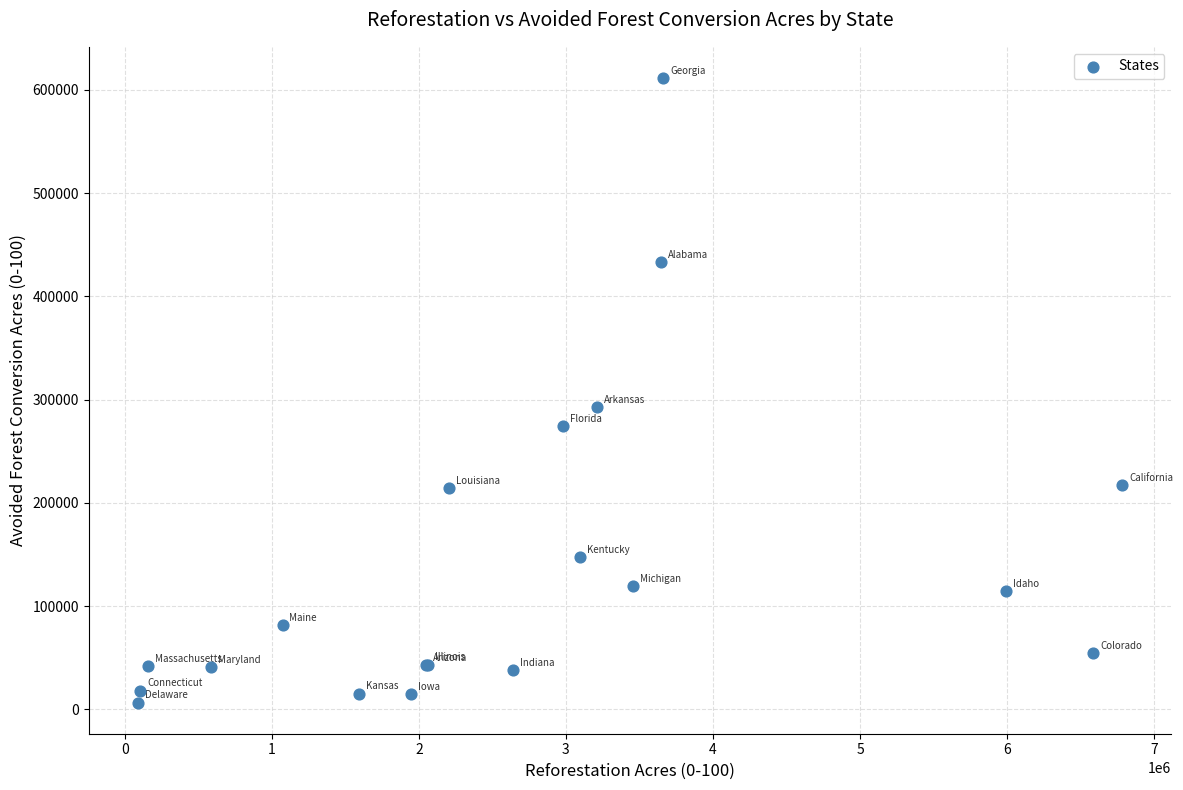

What Y value in the scatter plot is closest to 308949?

292310.4